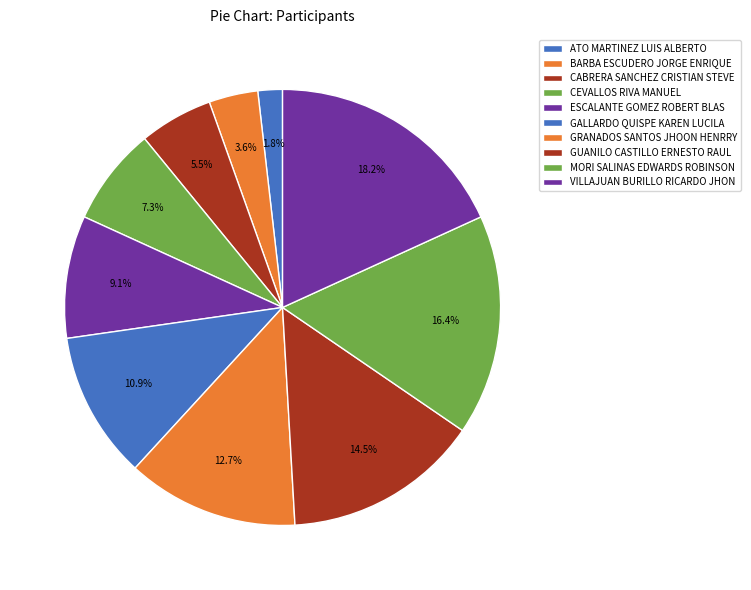

To the nearest percent, what is the difference between the CEVALLOS RIVA MANUEL and GRANADOS SANTOS JHOON HENRRY slice percentages?

5%